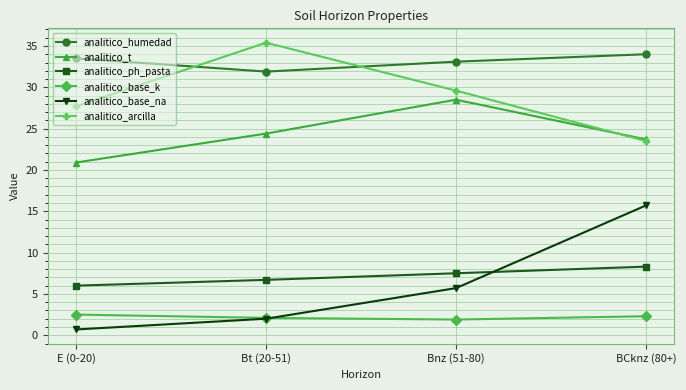

What is the difference between the analitico_arcilla values at BCknz (80+) and Bt (20-51)?

11.9